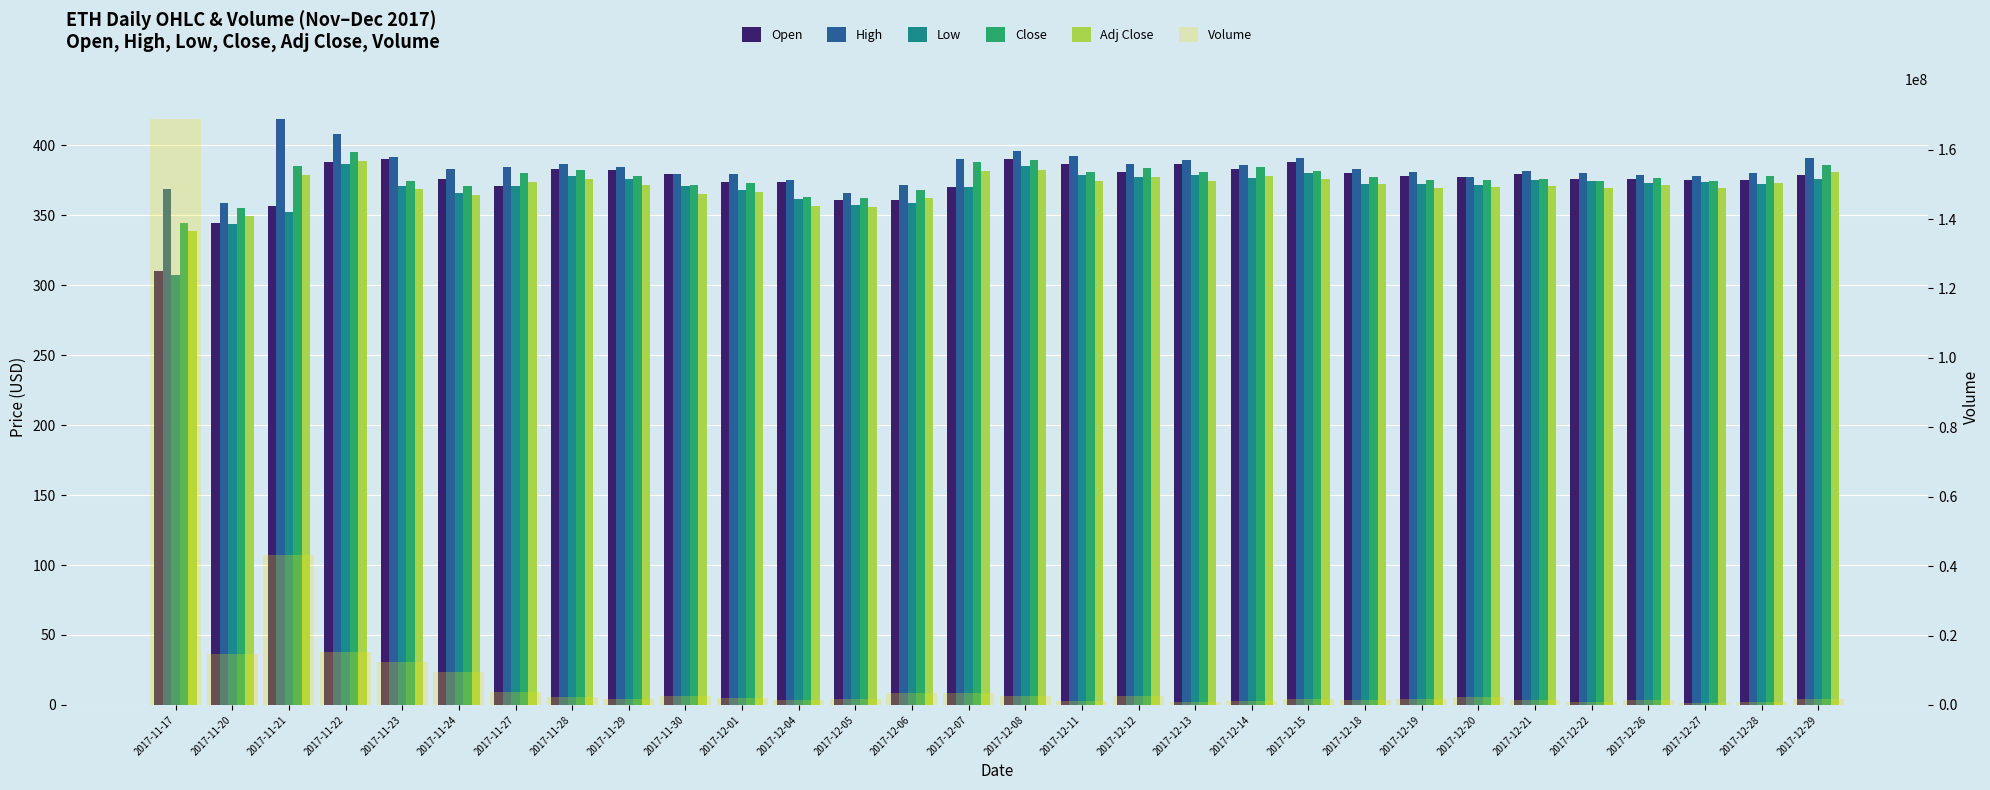

Which series changed the most between 2017-12-13 and 2017-12-26?

Volume